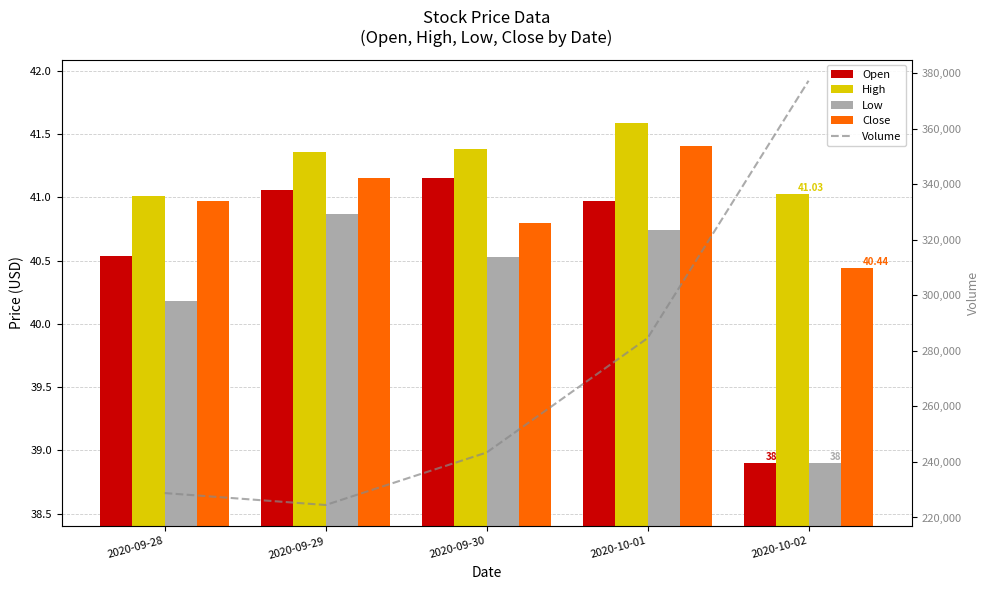

What is the spread (max minus min) of values at 2020-09-29?

224459.1